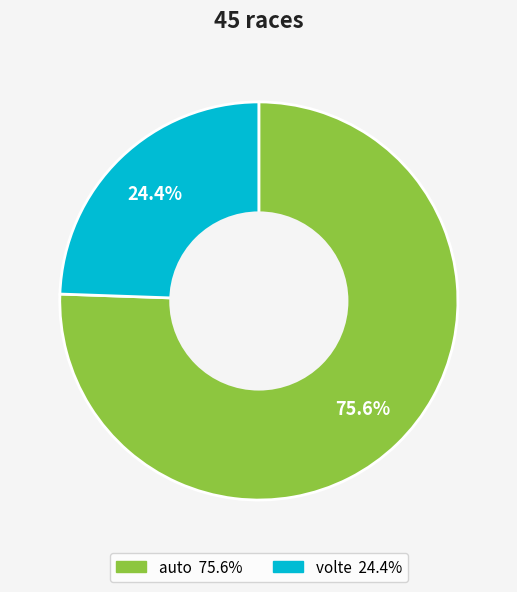

What is the smallest slice in the pie chart?

volte